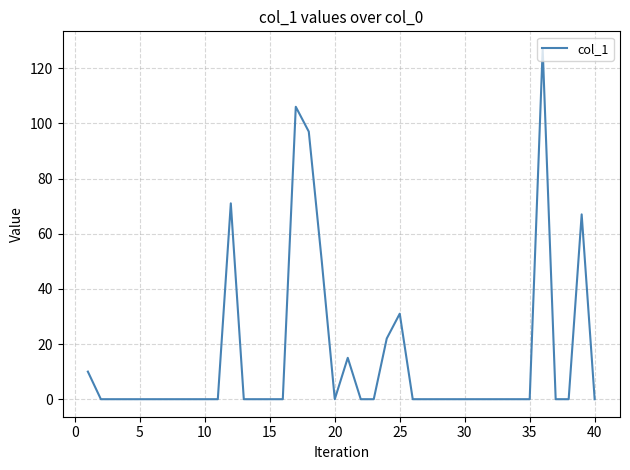

What is the greatest value displayed?

127